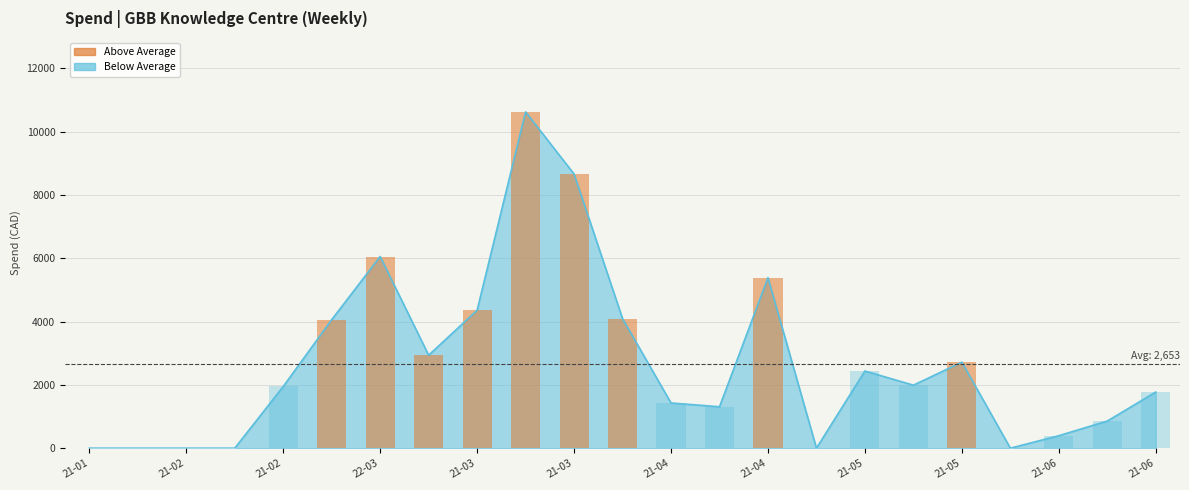

What is the change in value from 2021-02-22 to 2021-05-10?

-1621.7